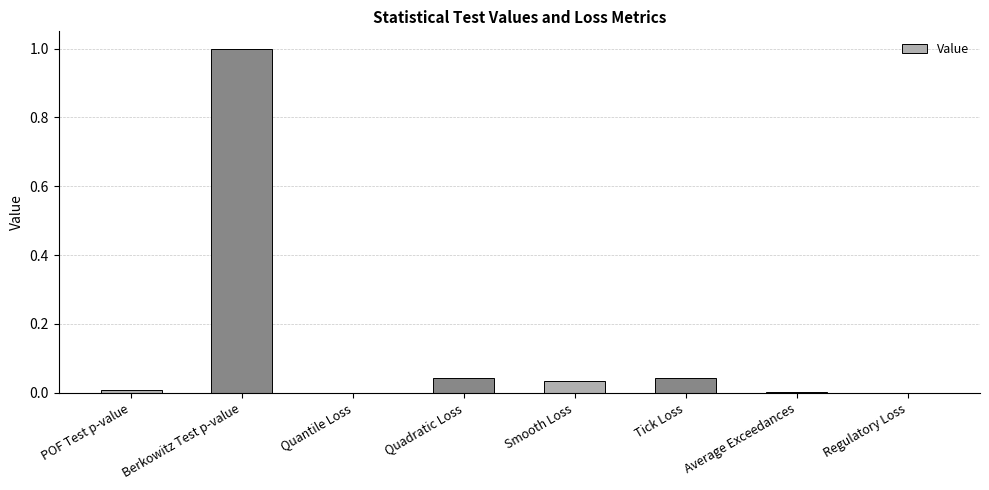

At which category does the chart reach its peak across all series?

Berkowitz Test p-value